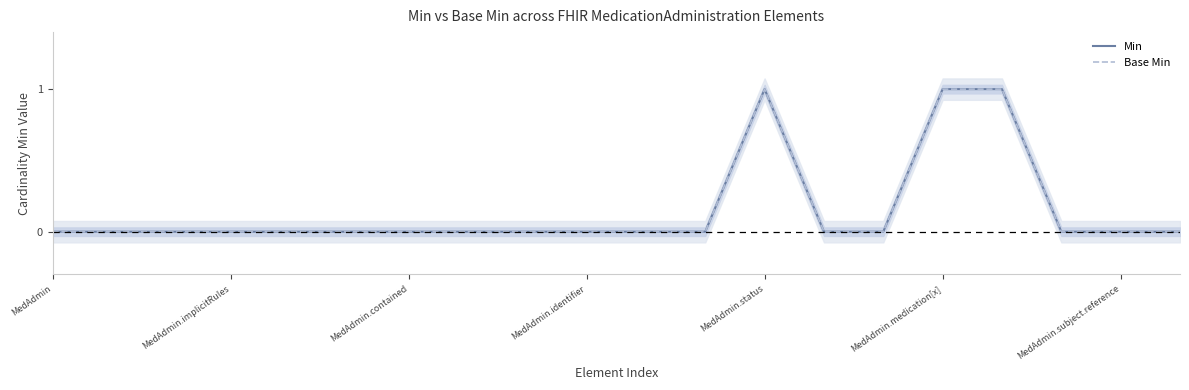

Does the chart have visible grid lines?

No